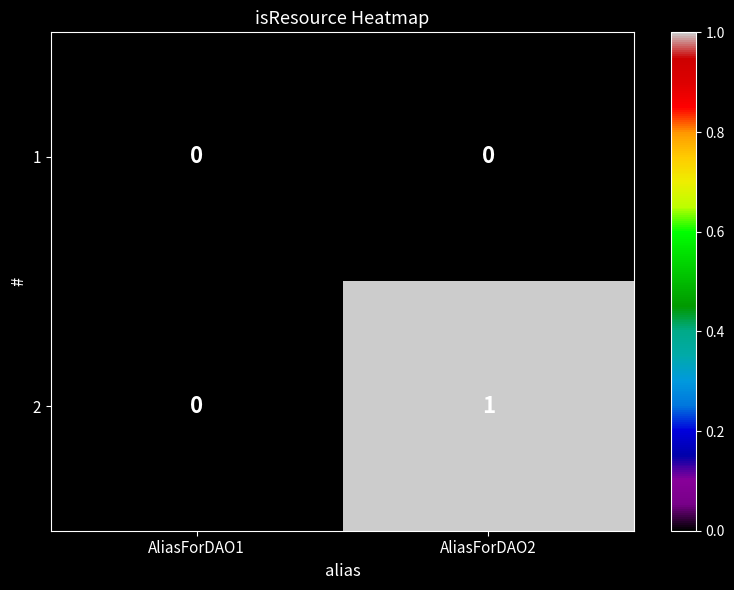

Reading left to right, what are all the values shown in this chart?

1: 0	0
2: 0	1